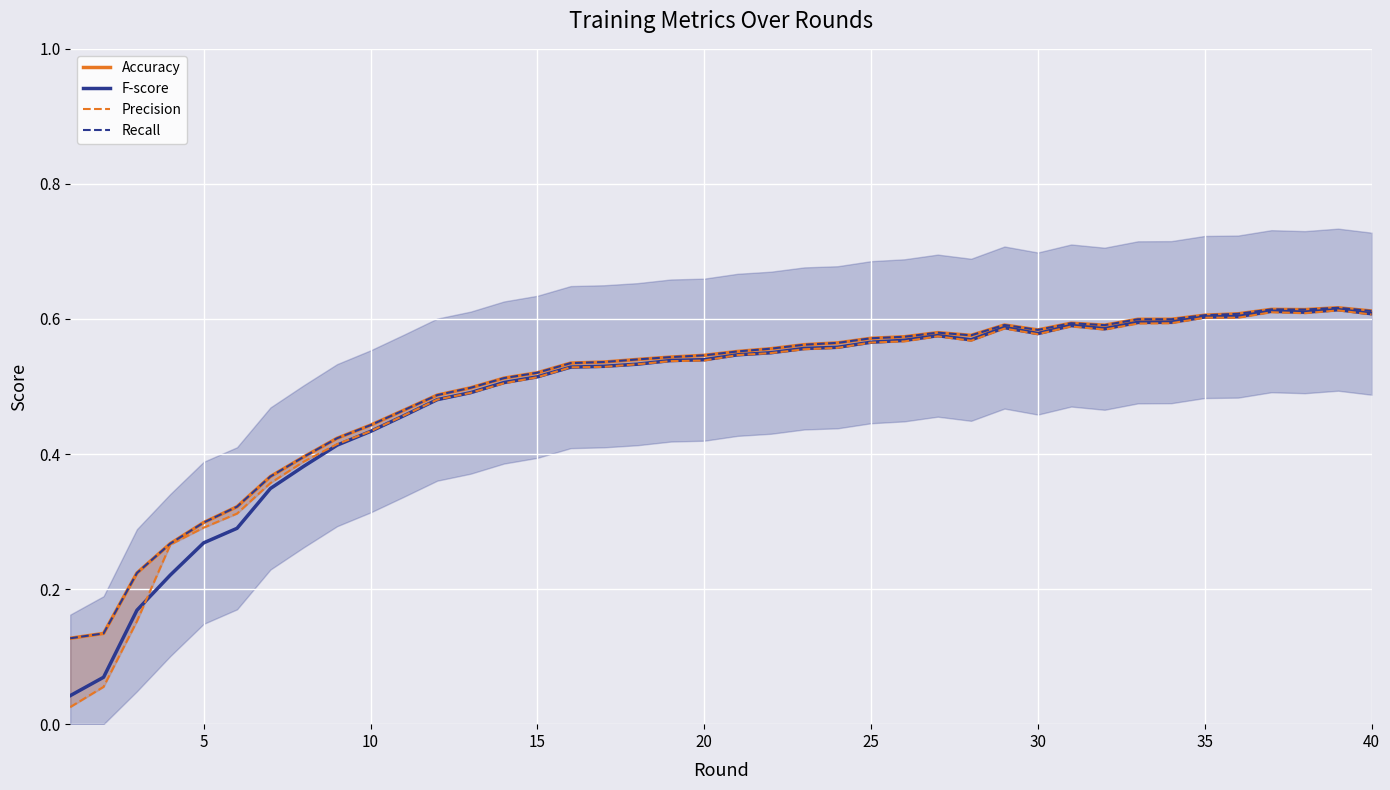

The value of F-score at 35 is 0.4. True or false?

False